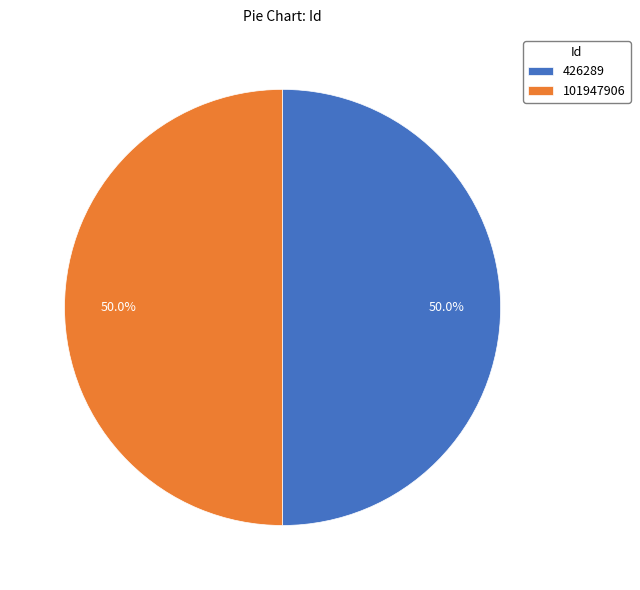

What is the ratio of the value at 101947906 to the value at 426289?

1.0